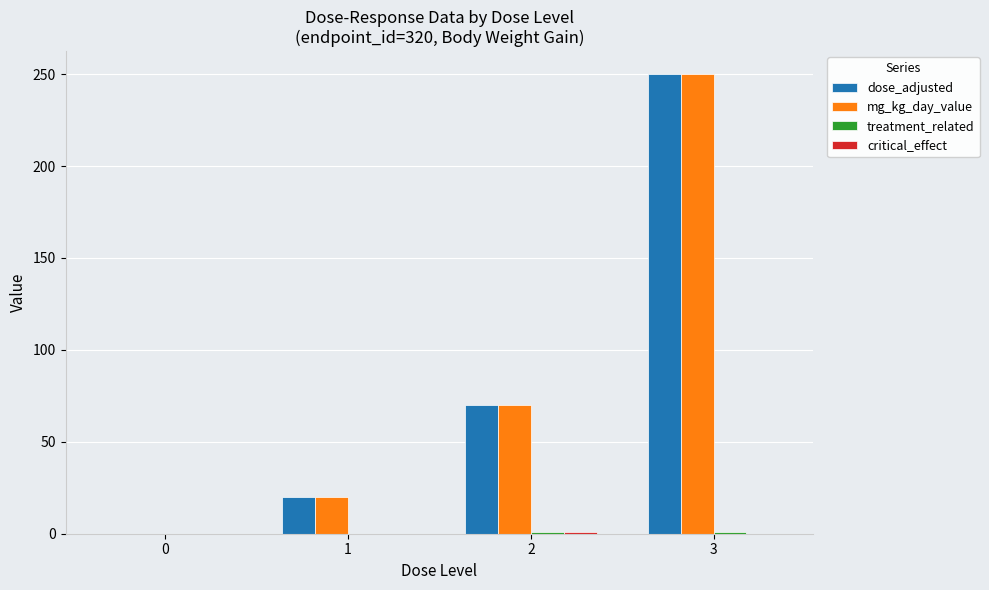

The value of mg_kg_day_value at 2 is 70. True or false?

True